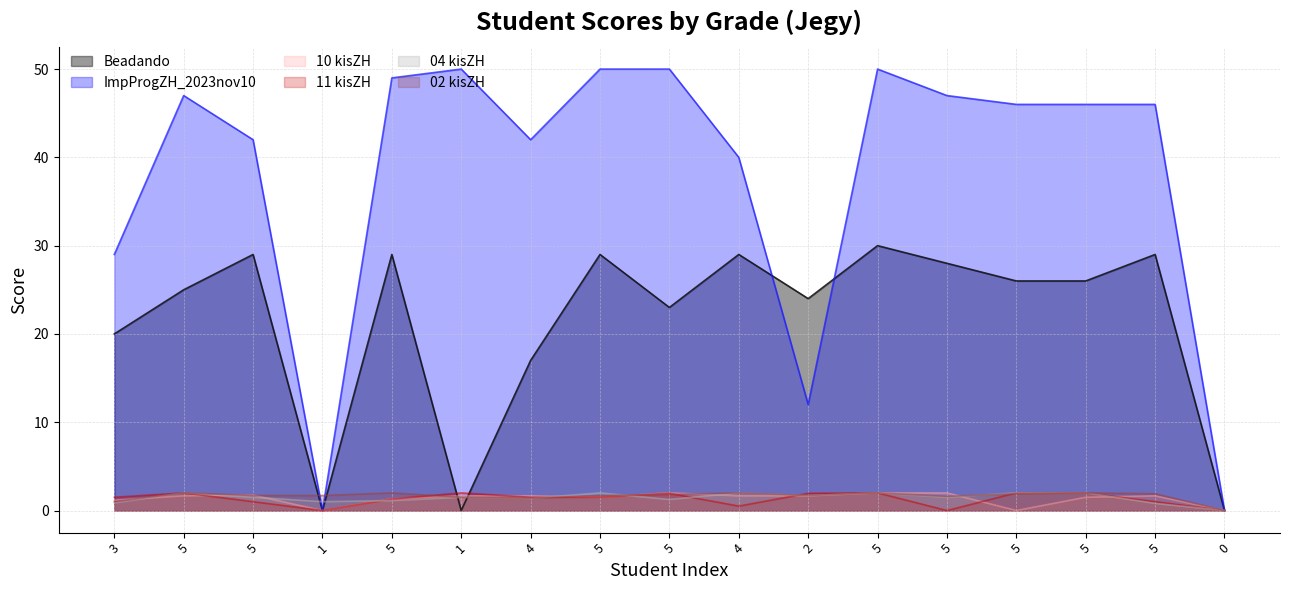

Where does the ImpProgZH_2023nov10 series first go above 46?

5